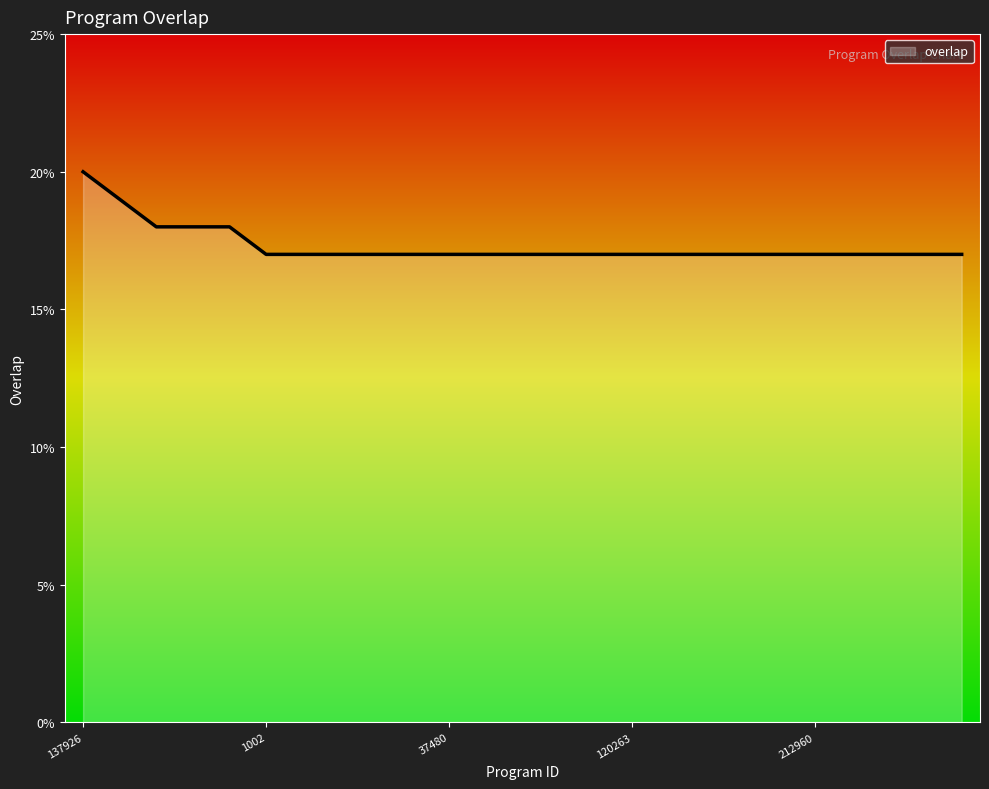

What is the difference between the maximum and minimum values?

3